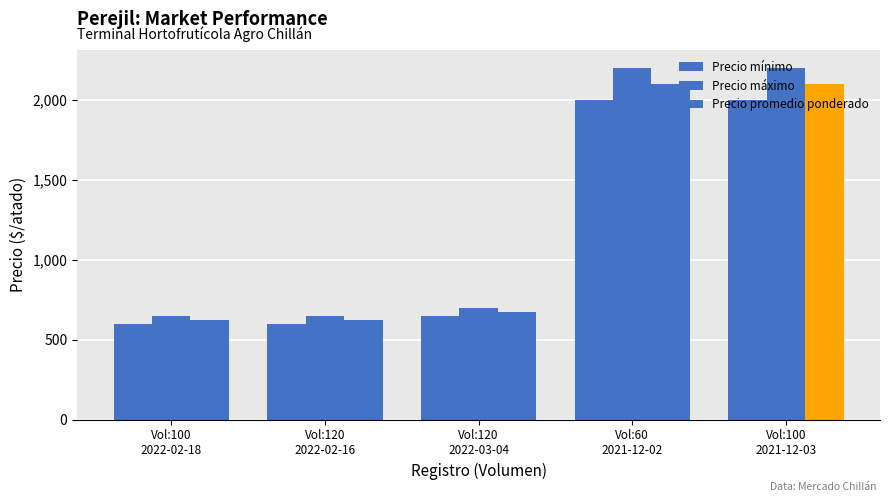

What is the sum of the Precio promedio ponderado values at Vol:120
2022-02-16 and Vol:60
2021-12-02?

2725